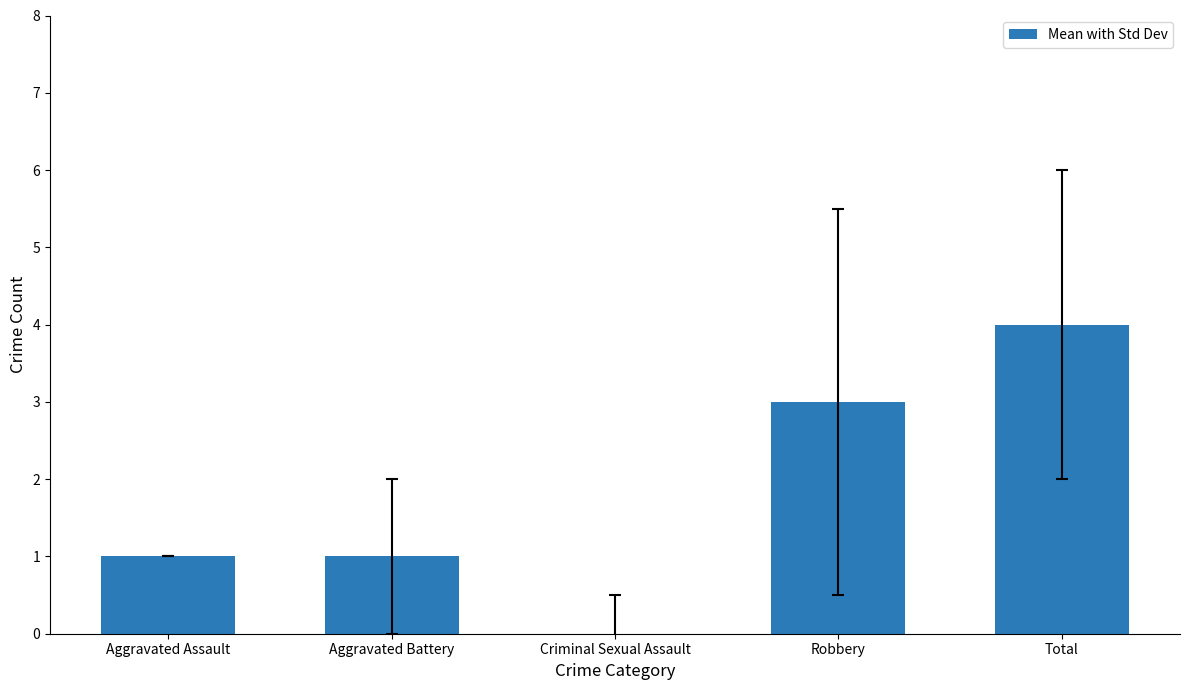

What is the approximate value at Total?

4